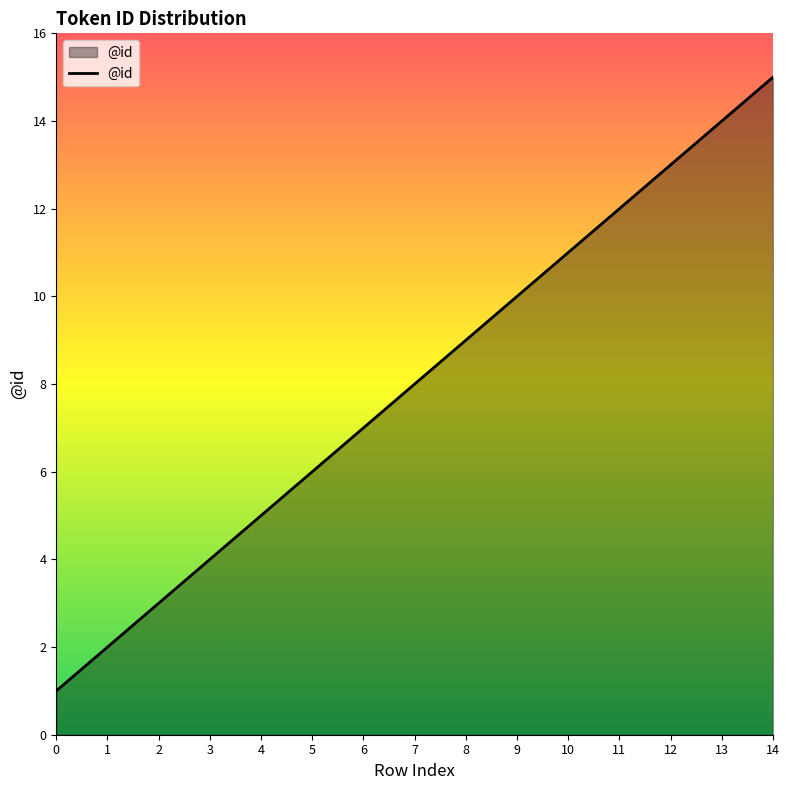

What value does the data have at 13, to the nearest 5?

15